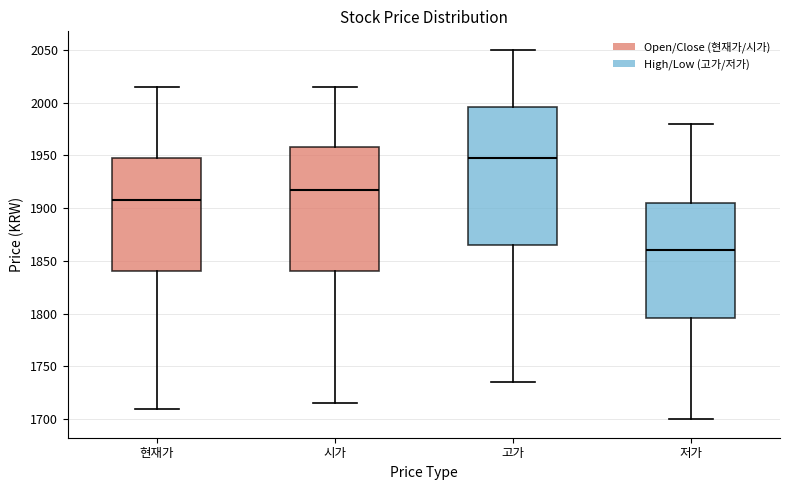

Where does the lower whisker of the box for 고가 end on the y-axis? The values are not printed on the chart, so give them approximately, as read against the axis.

1735